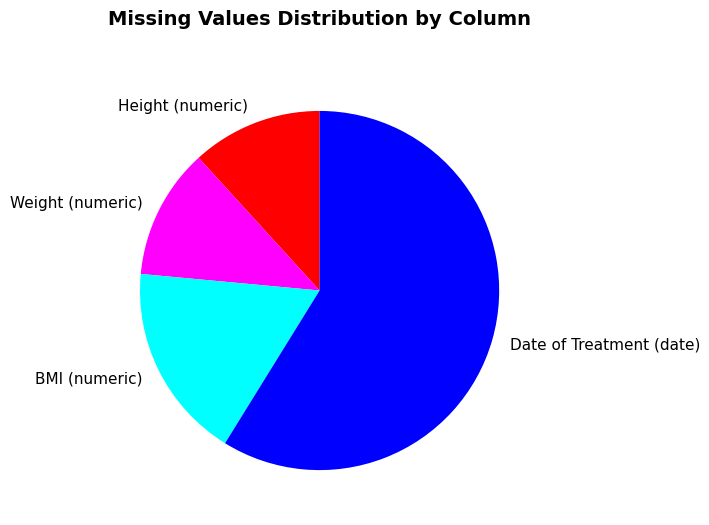

Combined, do Date of Treatment (date) and Height (numeric) account for over 50%?

Yes